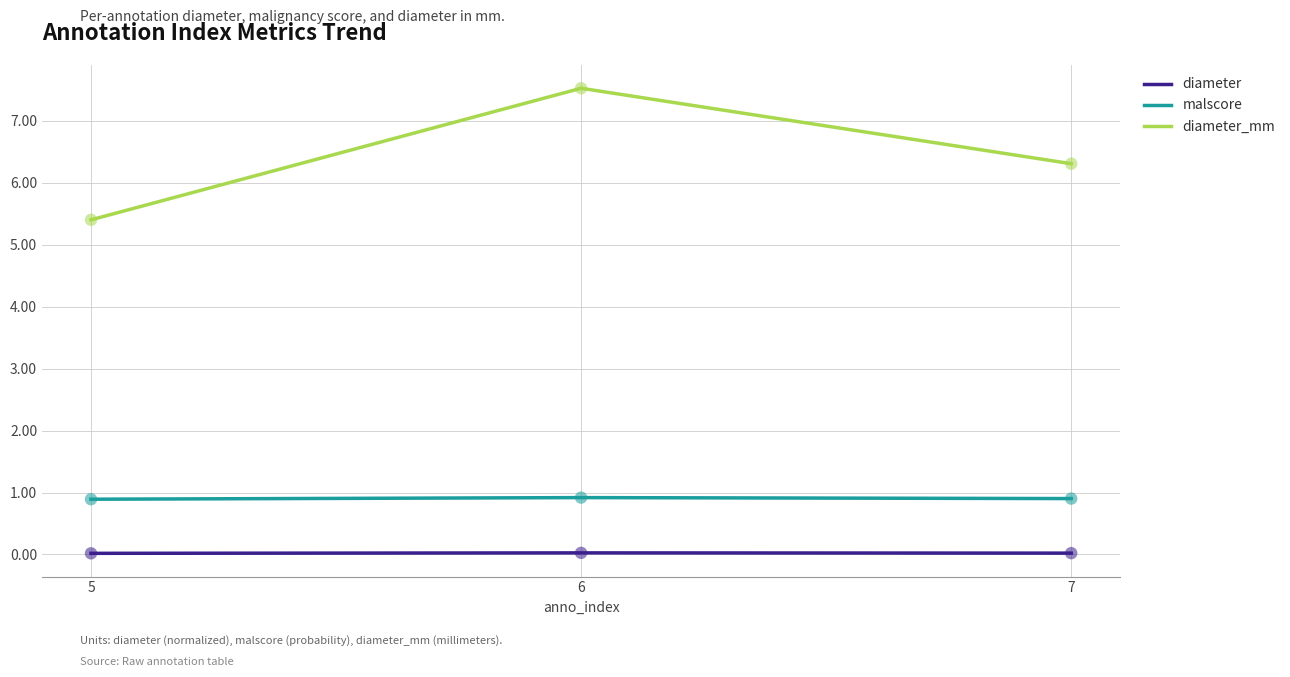

Which series changed the most between 5 and 6?

diameter_mm